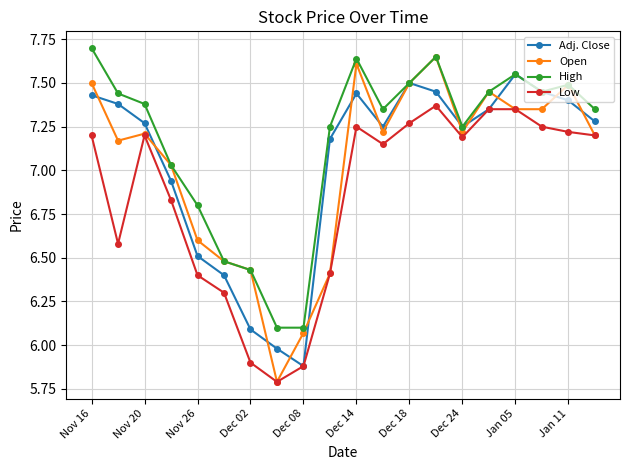

Which series has the largest total across all categories?

High